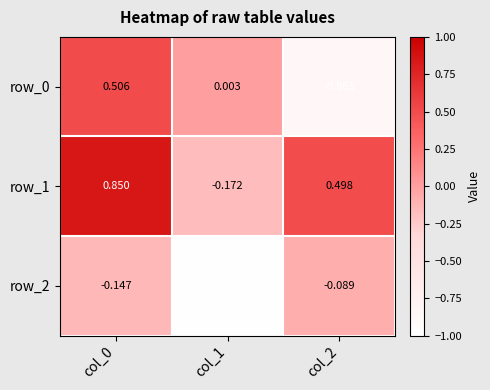

Is the value of row_1 at col_1 greater than the value of row_0 at col_2?

Yes